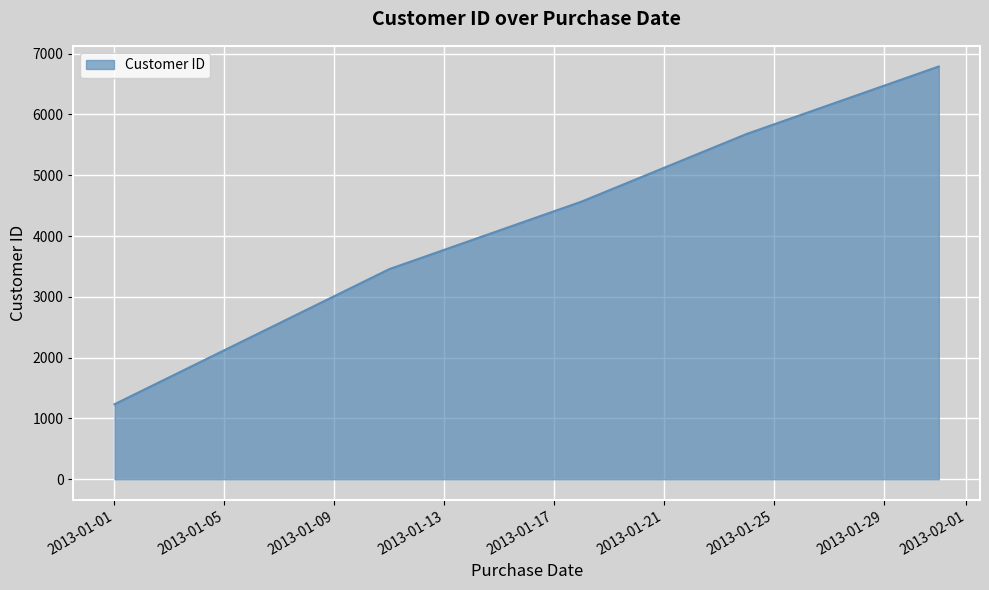

What is the maximum value shown in the chart?

6789